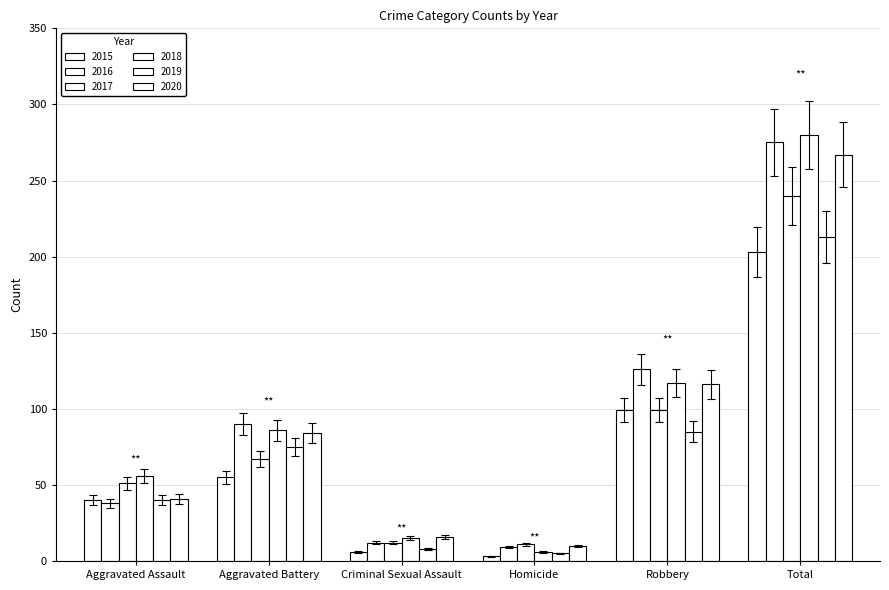

Which series has the largest range (max minus min)?

2018